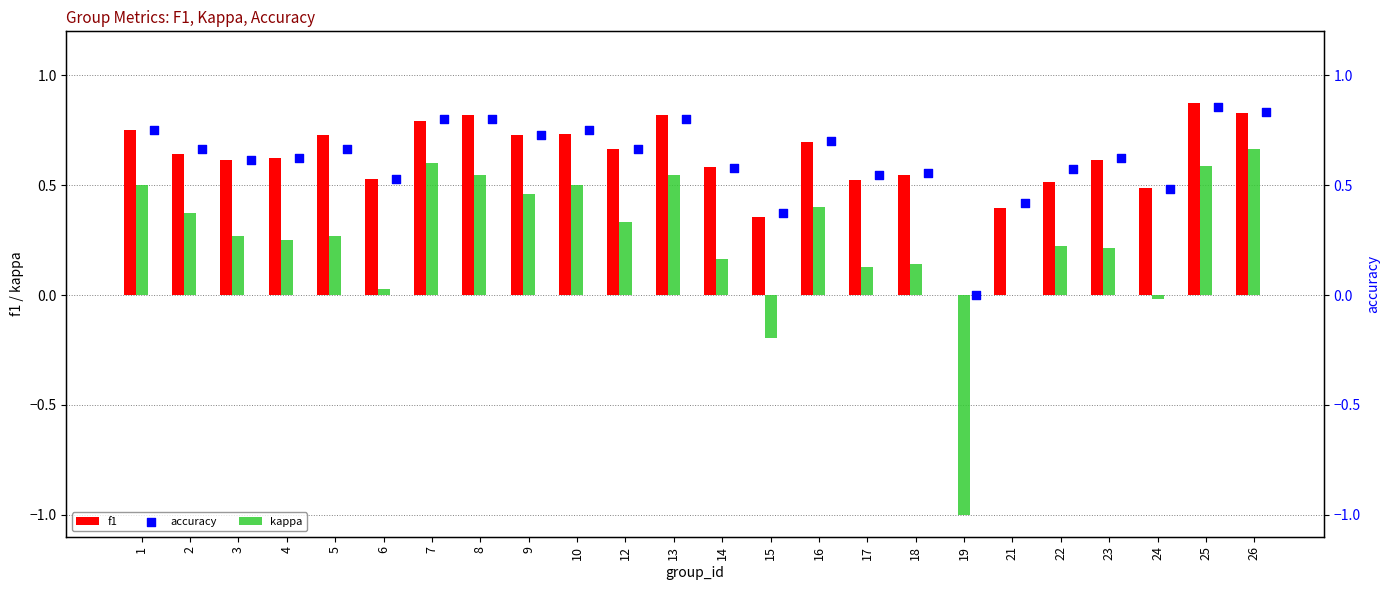

Which series has the widest spread of Y values?

kappa